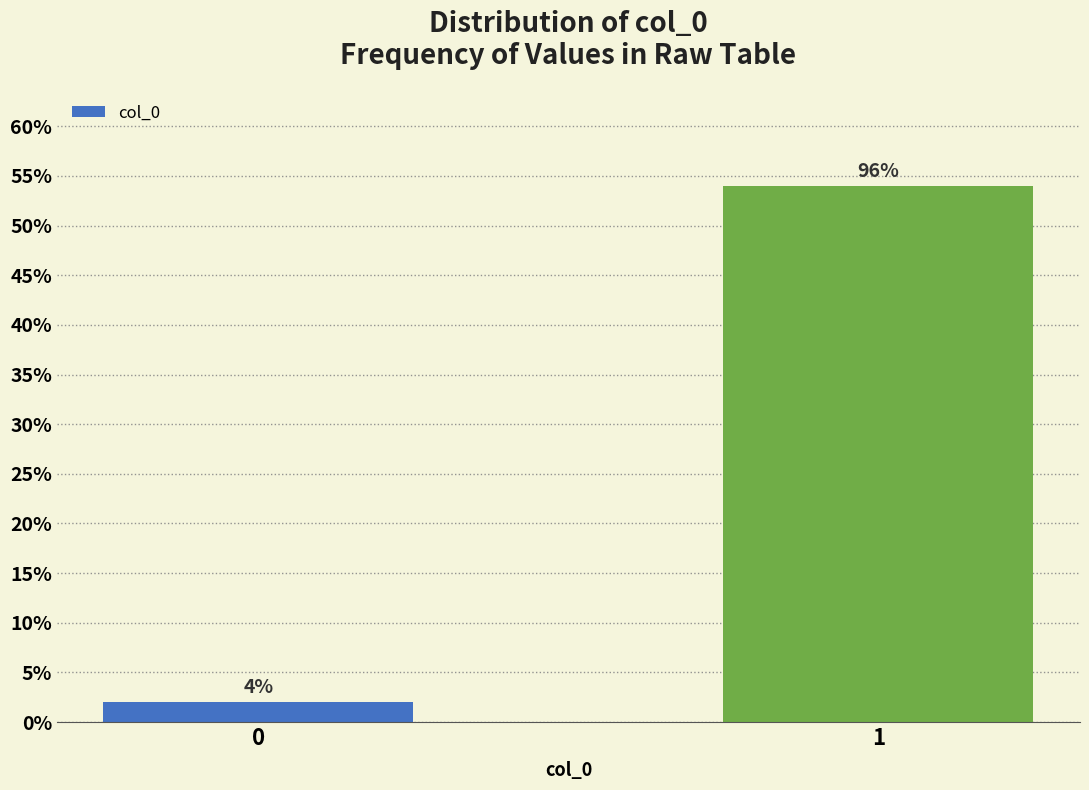

How many bars are there in total?

2